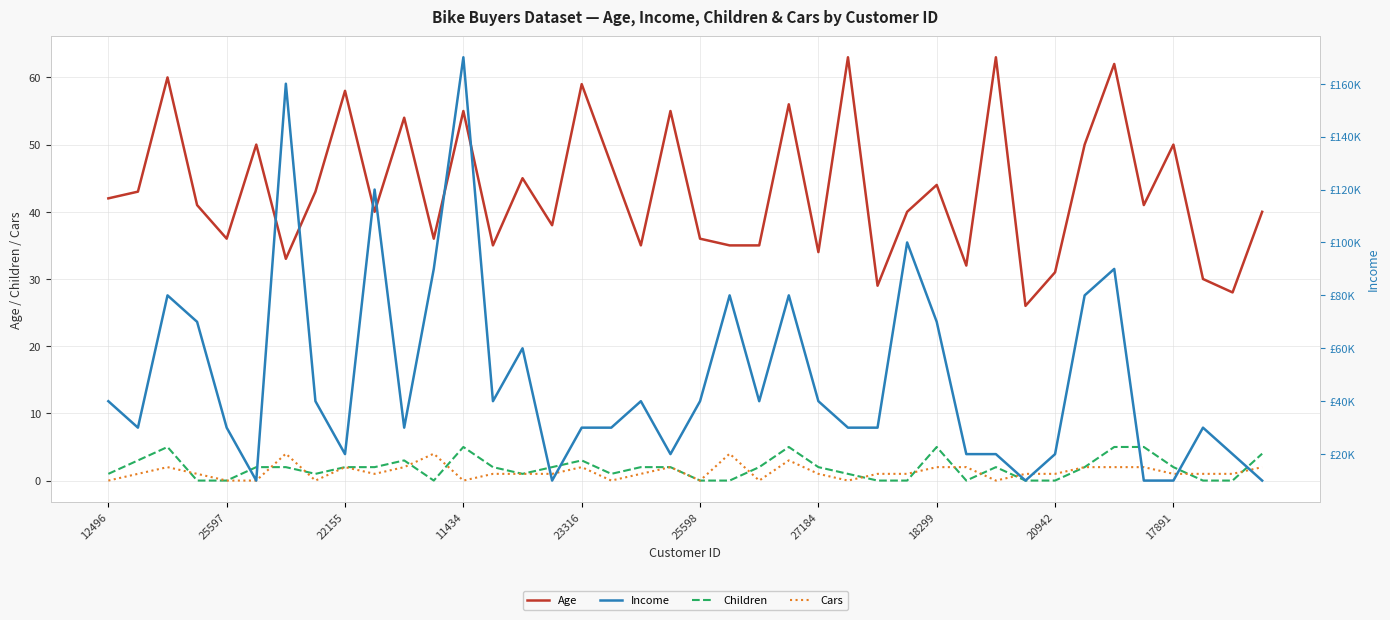

Reading left to right, what are all the values shown in this chart?

Age: 42	43	60	41	36	50	33	43	58	40	54	36	55	35	45	38	59	47	35	55	36	35	35	56	34	63	29	40	44	32	63	26	31	50	62	41	50	30	28	40
Children: 1	3	5	0	0	2	2	1	2	2	3	0	5	2	1	2	3	1	2	2	0	0	2	5	2	1	0	0	5	0	2	0	0	2	5	5	2	0	0	4
Cars: 0	1	2	1	0	0	4	0	2	1	2	4	0	1	1	1	2	0	1	2	0	4	0	3	1	0	1	1	2	2	0	1	1	2	2	2	1	1	1	2
Income: 40000	30000	80000	70000	30000	10000	160000	40000	20000	120000	30000	90000	170000	40000	60000	10000	30000	30000	40000	20000	40000	80000	40000	80000	40000	30000	30000	100000	70000	20000	20000	10000	20000	80000	90000	10000	10000	30000	20000	10000